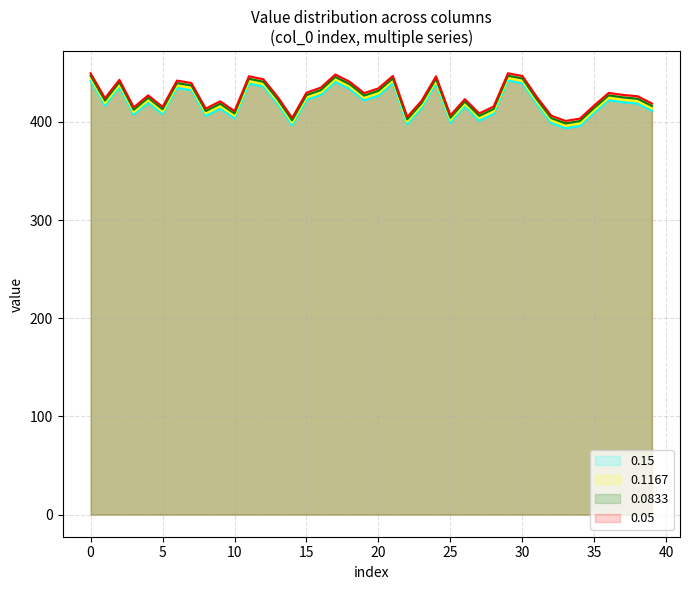

True or false: 0.1167 has a value of 526.0 at 33.

False